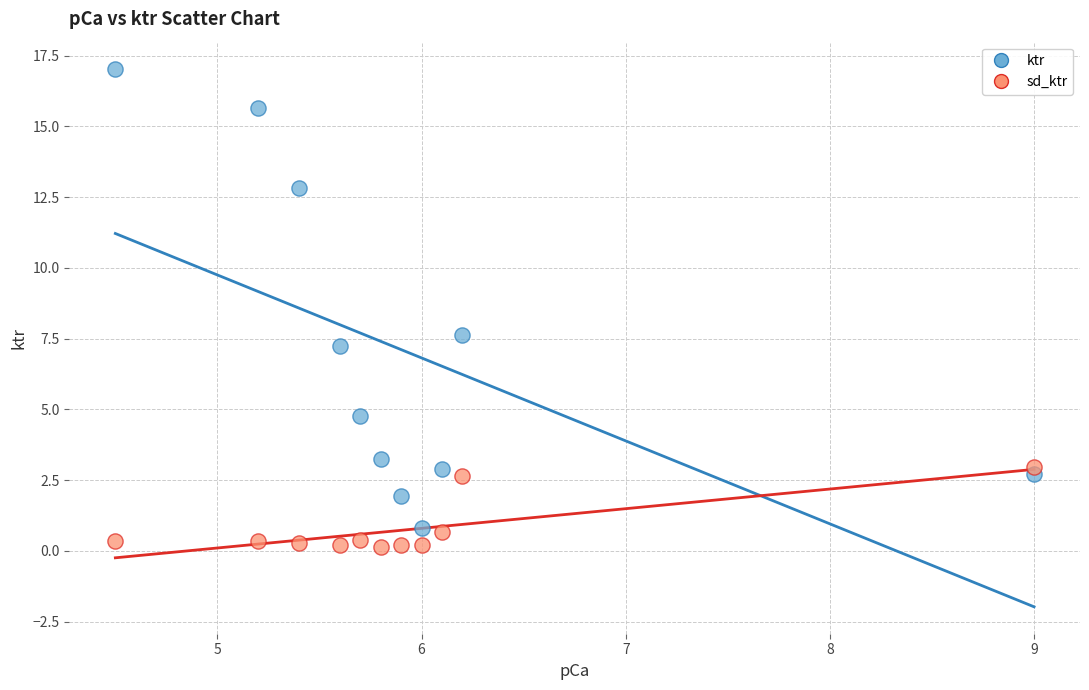

In the ktr series, what Y value is closest to 8?

7.6